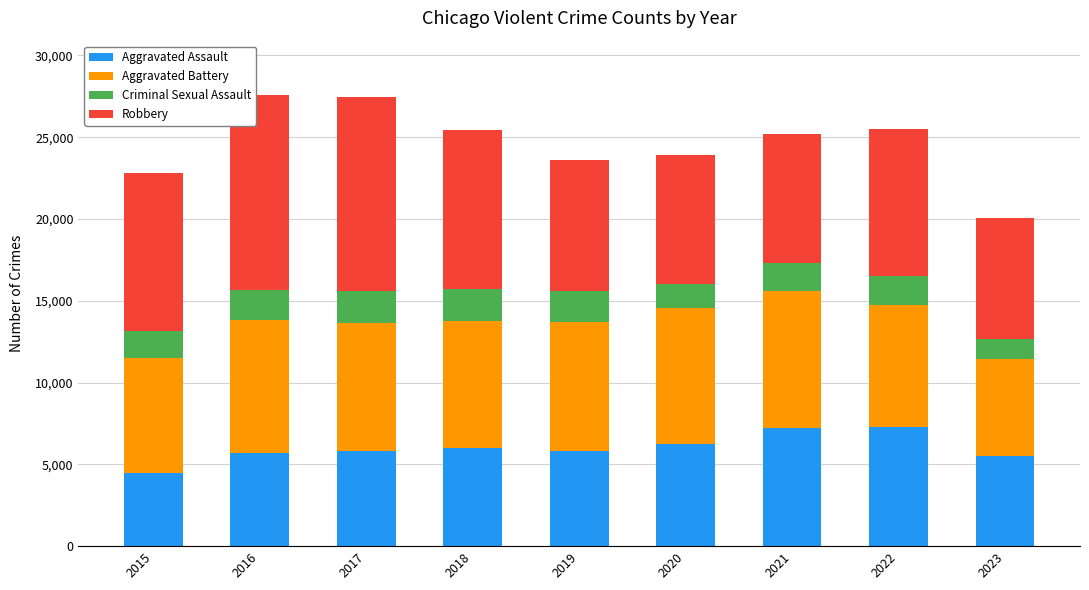

Is it true that Aggravated Assault equals 4480 at 2015?

True